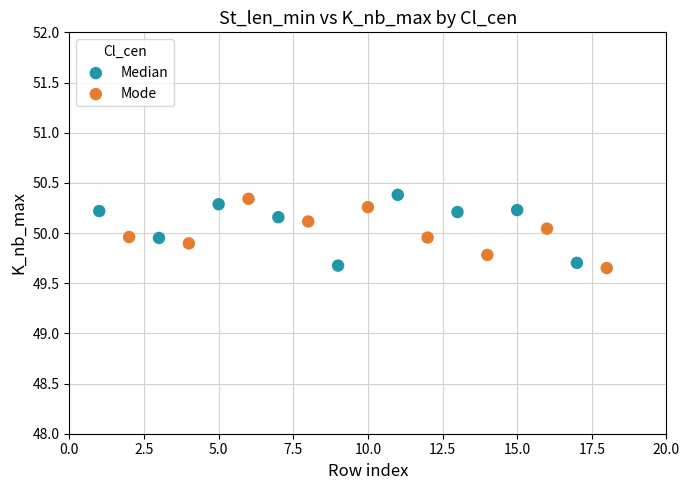

What are all the series names shown in the legend?

Median, Mode